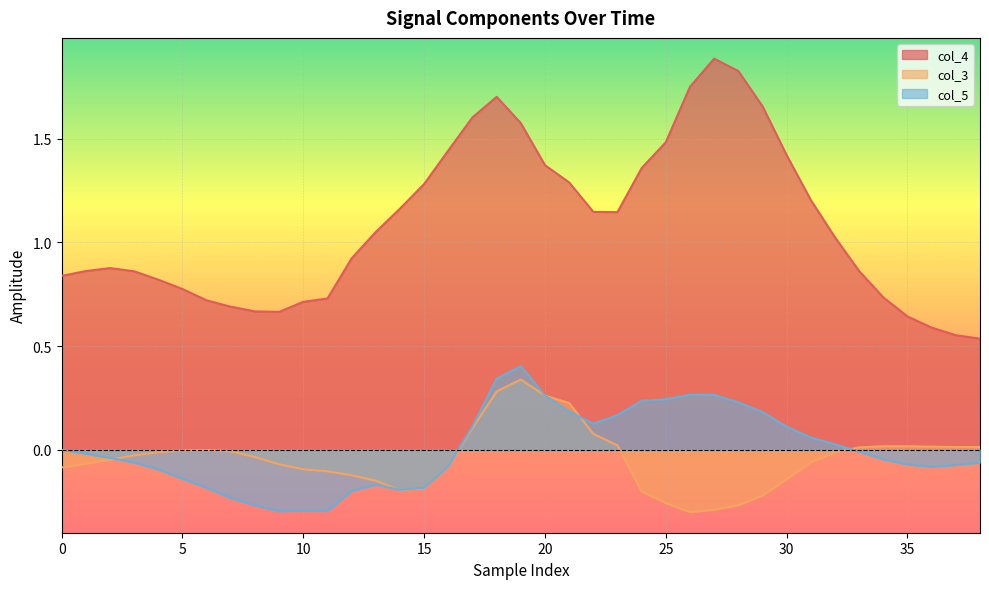

How many positive values does the col_5 series have?

16